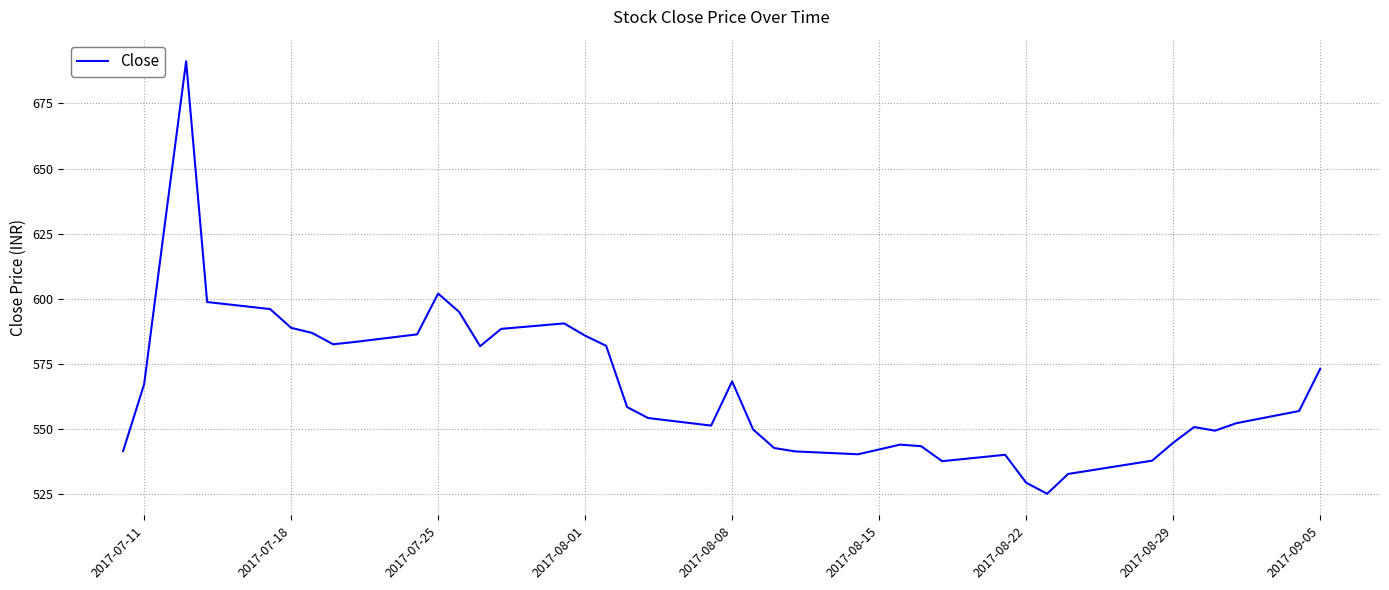

What is the maximum value shown in the chart?

691.2